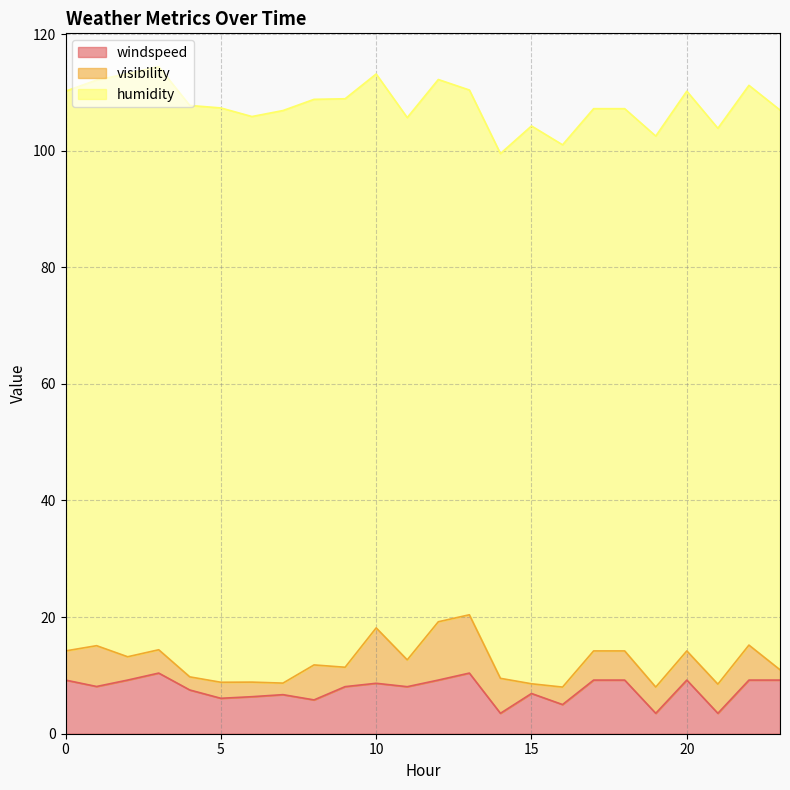

What value does the windspeed series have at 4?

7.5